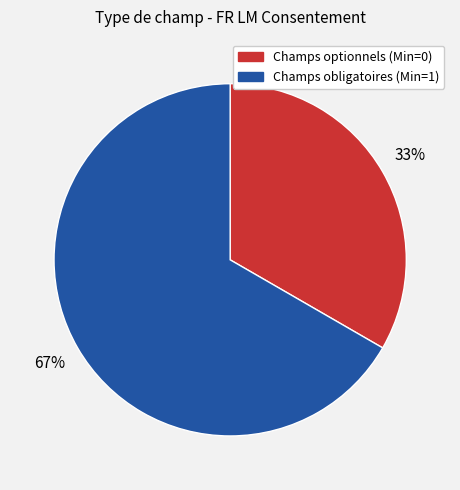

How many slices are in this pie chart?

2